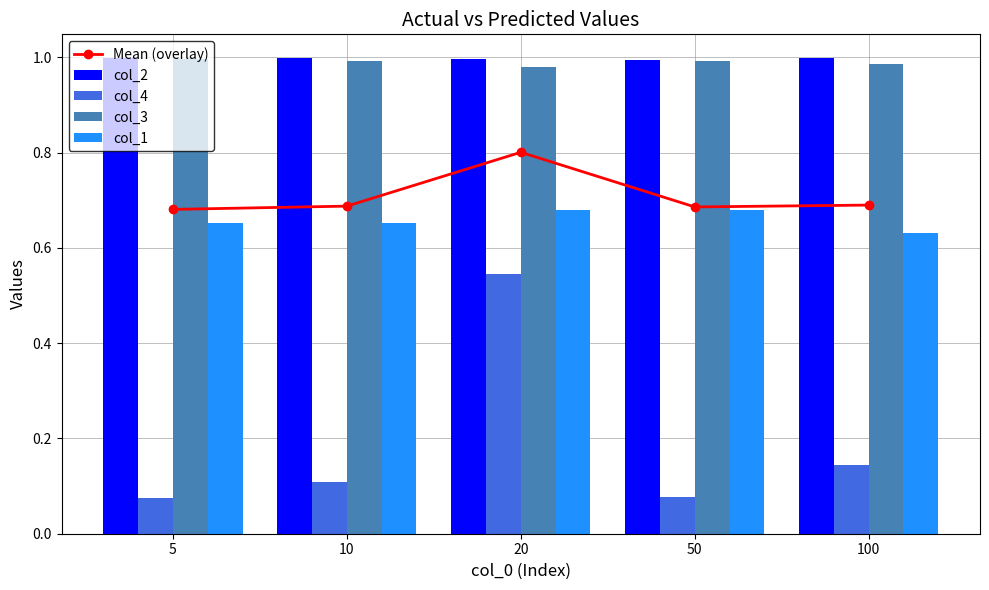

Is the value of col_1 at 10 greater than the value of col_2 at 5?

No